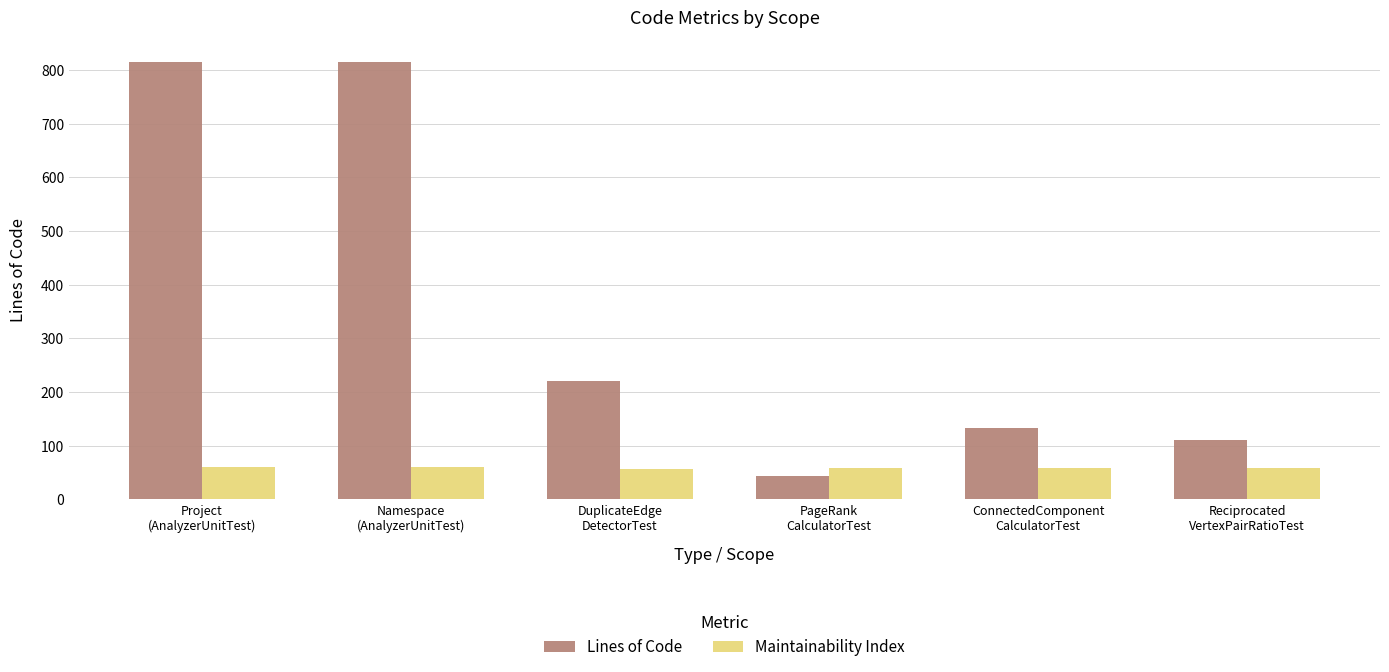

Rank the series by their maximum value, from highest to lowest.

Lines of Code, Maintainability Index